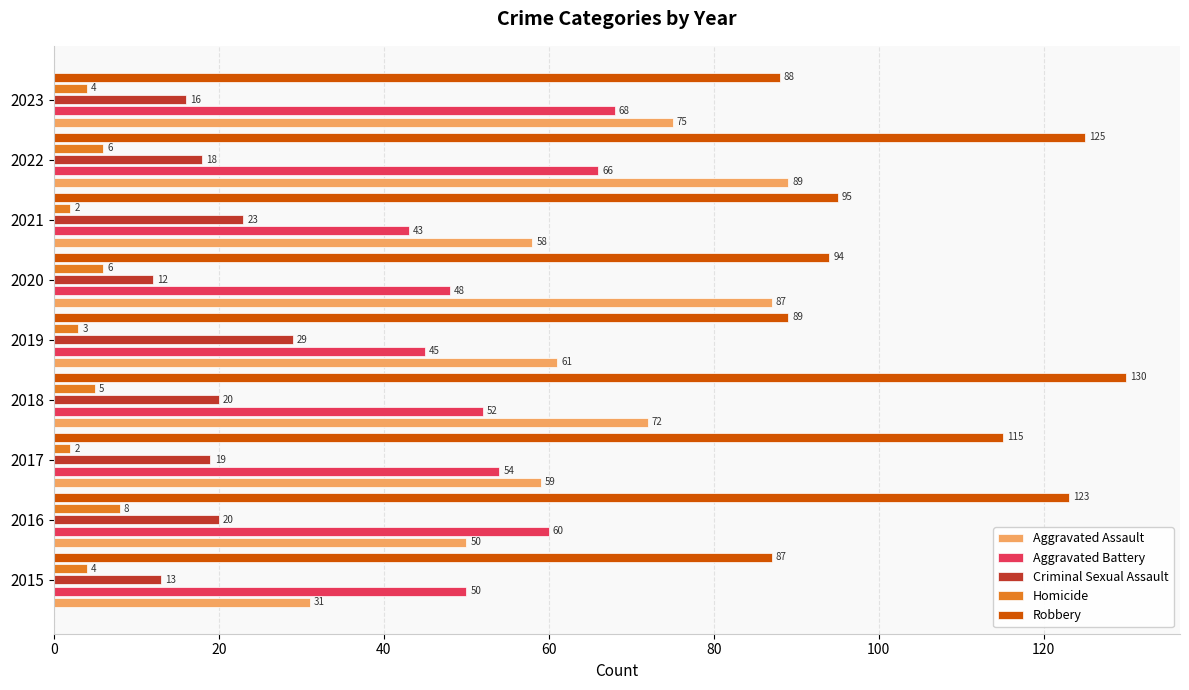

Which series has the largest range (max minus min)?

Aggravated Assault